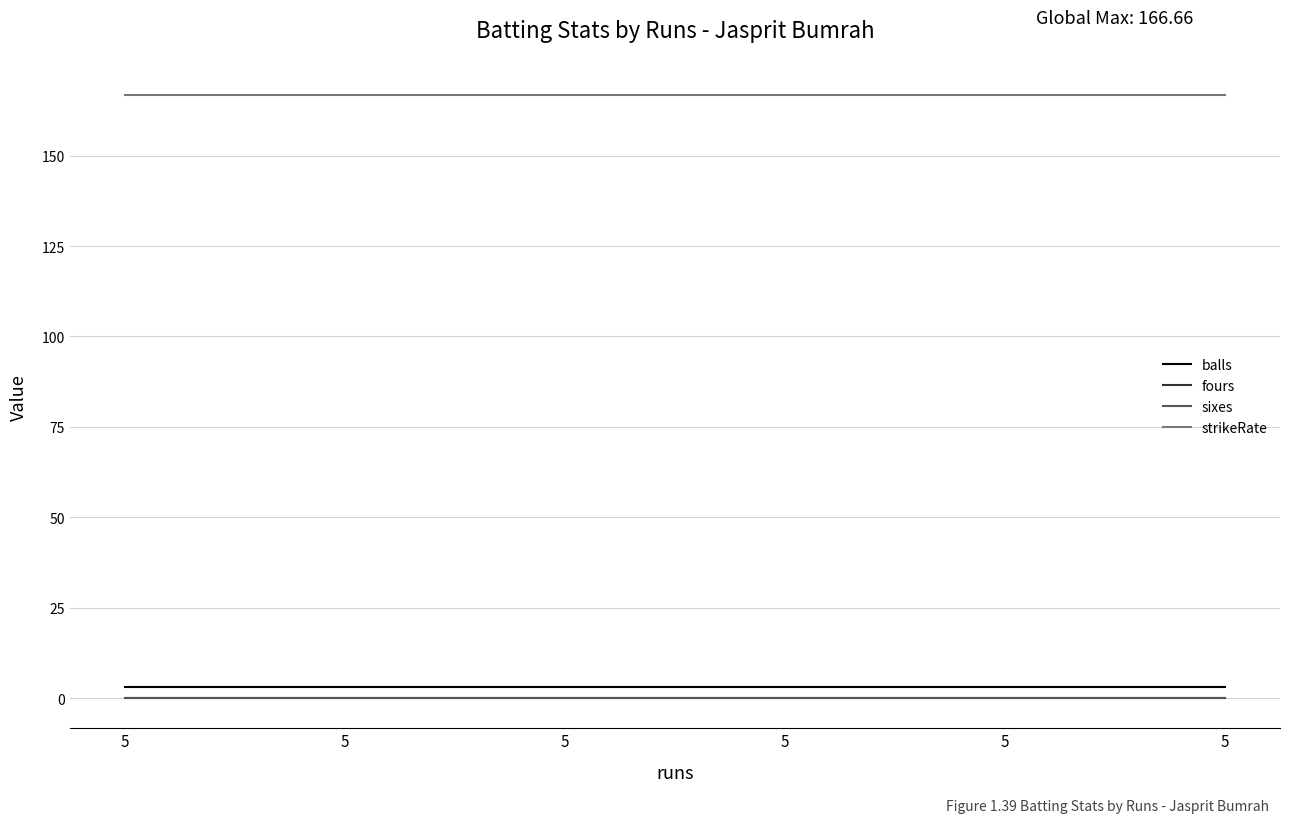

True or false: strikeRate has more than 2 points higher than both neighbors.

False